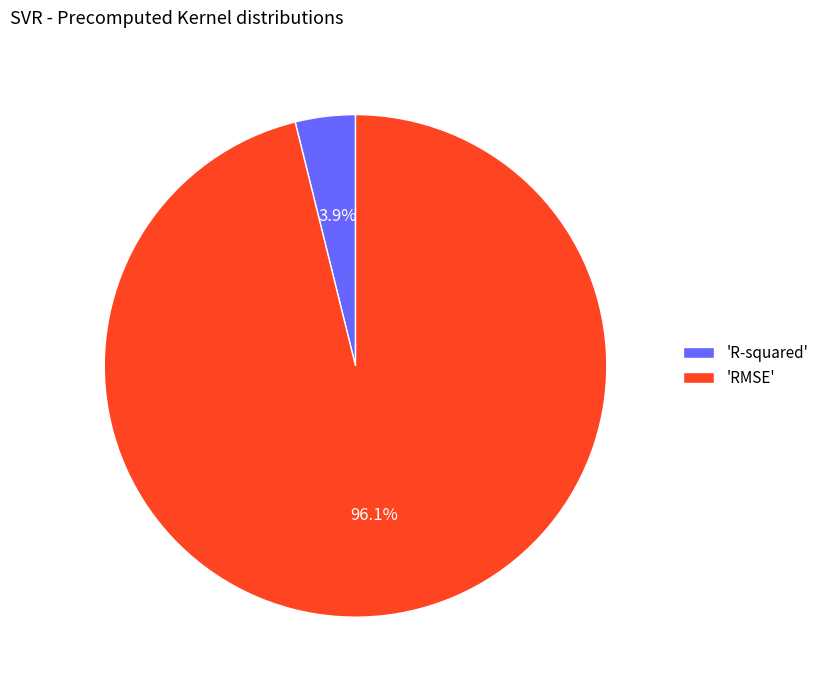

How many segments does this pie chart have?

2